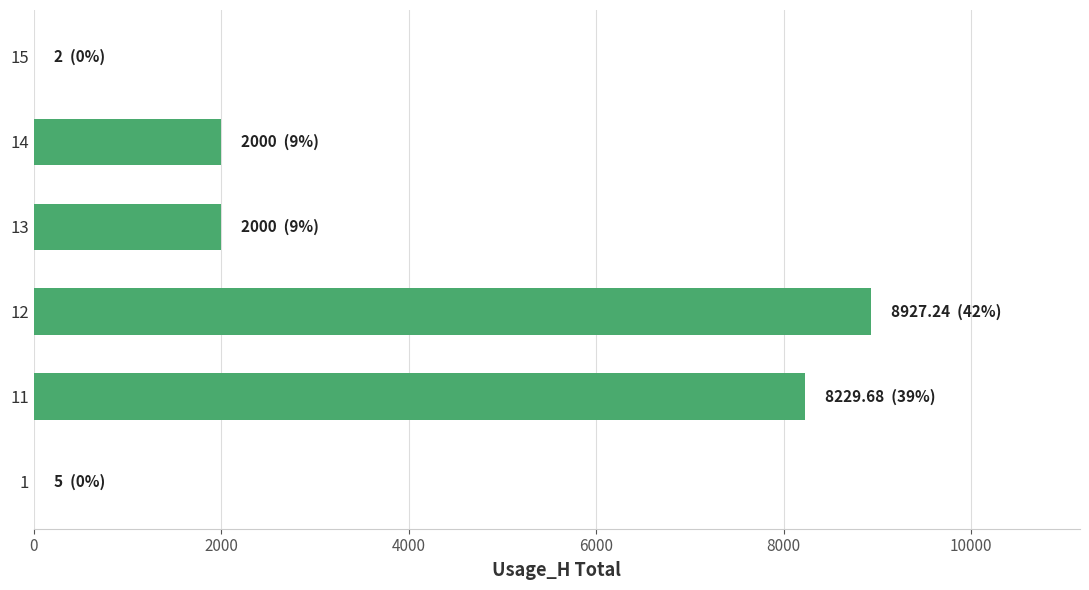

What is the sum of all values?

21163.9